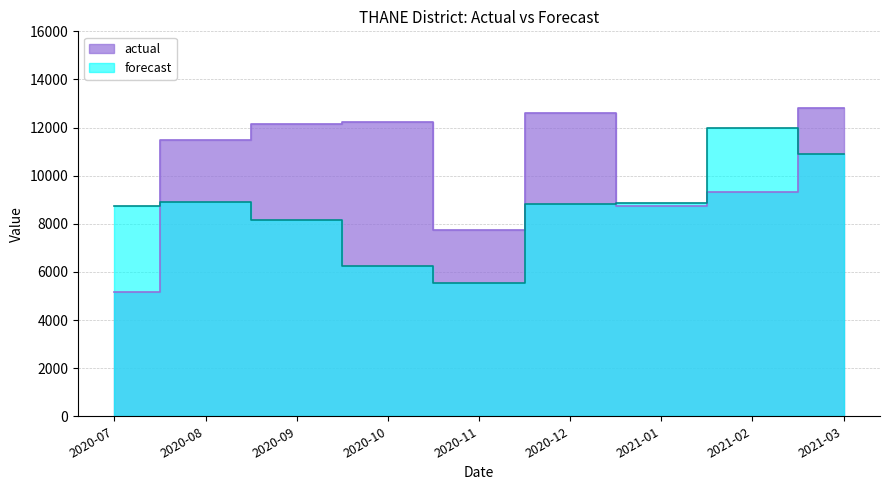

Where do forecast and actual first cross each other?

2020-07 and 2020-08